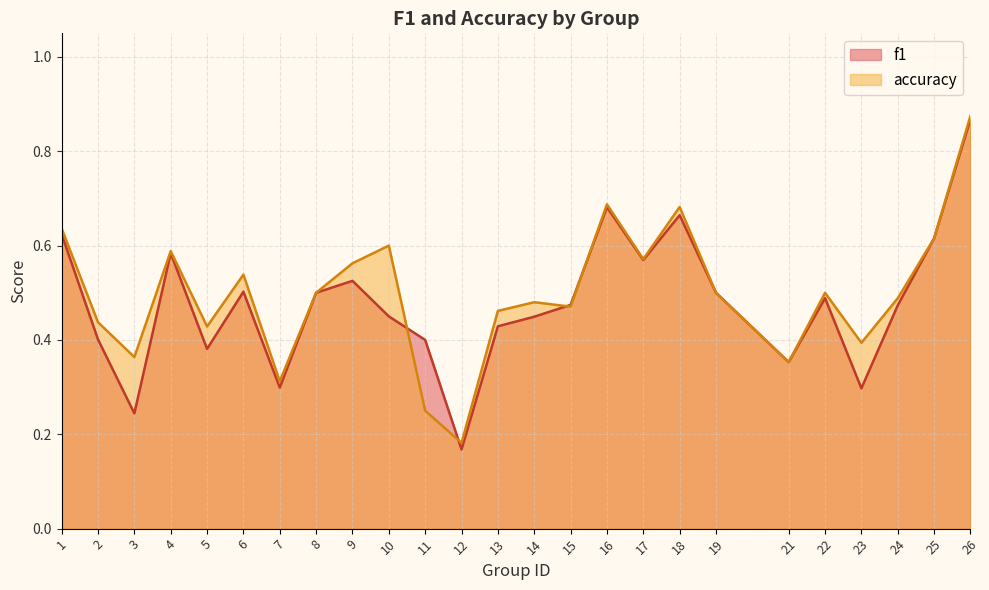

The value of accuracy at 10 is 0.6. True or false?

True